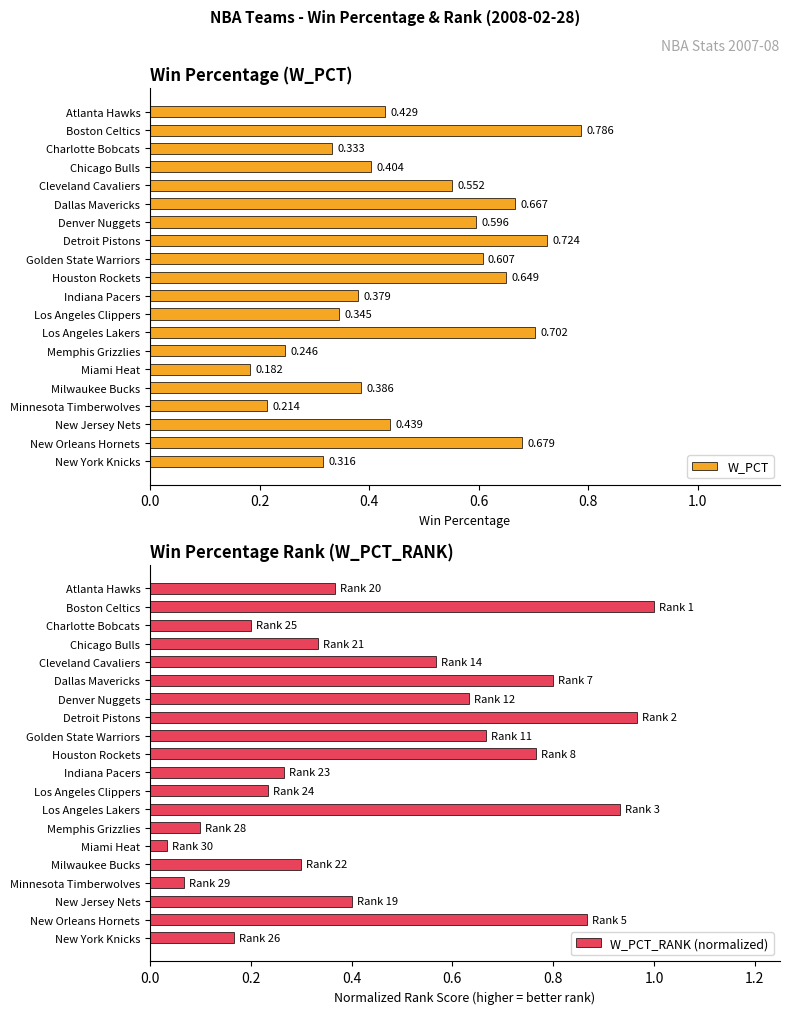

Where is W_PCT nearest to the value 0?

Miami Heat